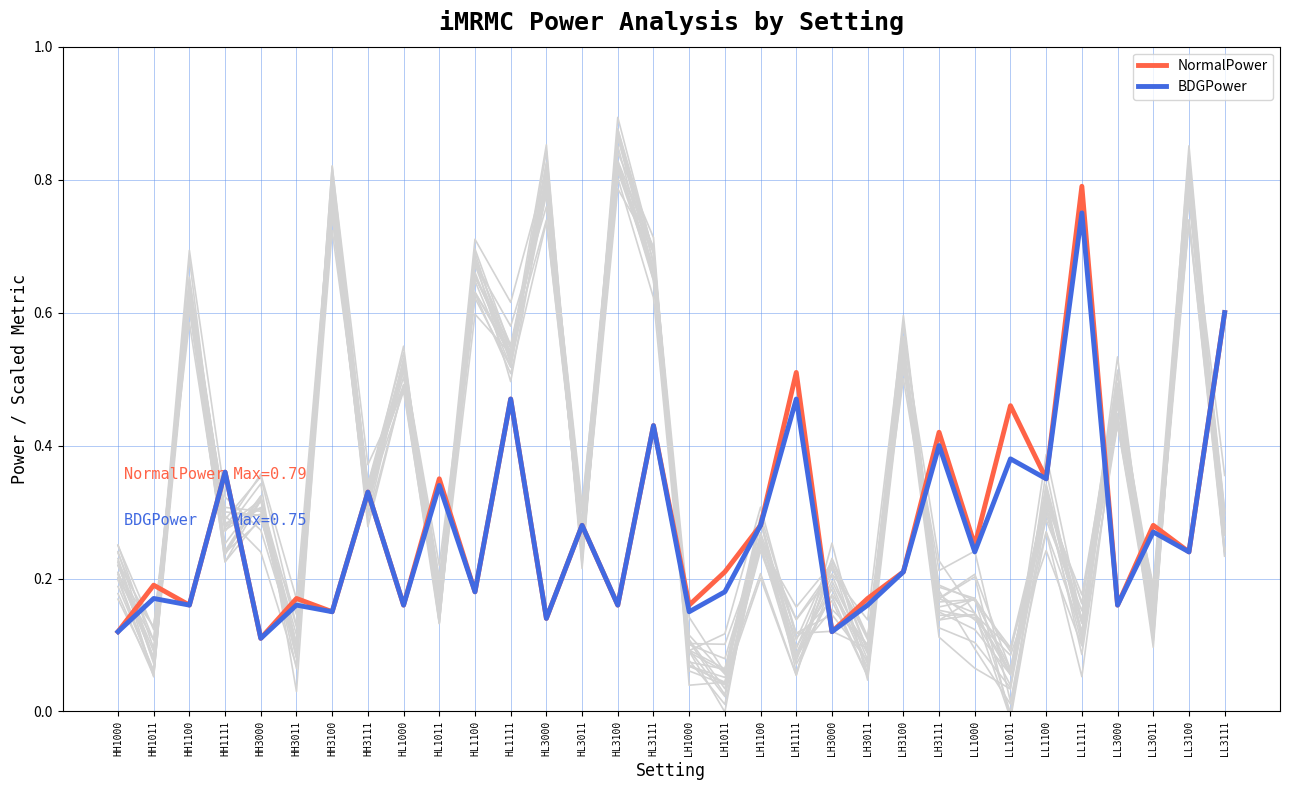

What is the difference between the second highest and minimum values in the NormalPower series?

0.5